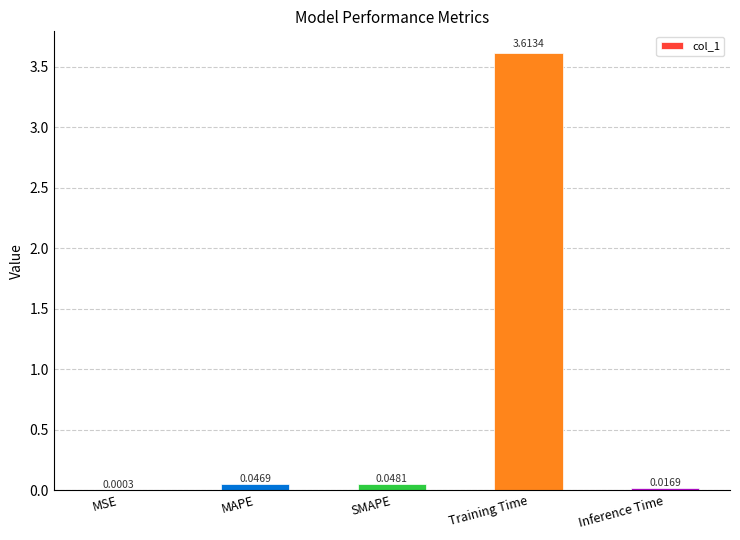

Which category has the highest value across all series?

Training Time